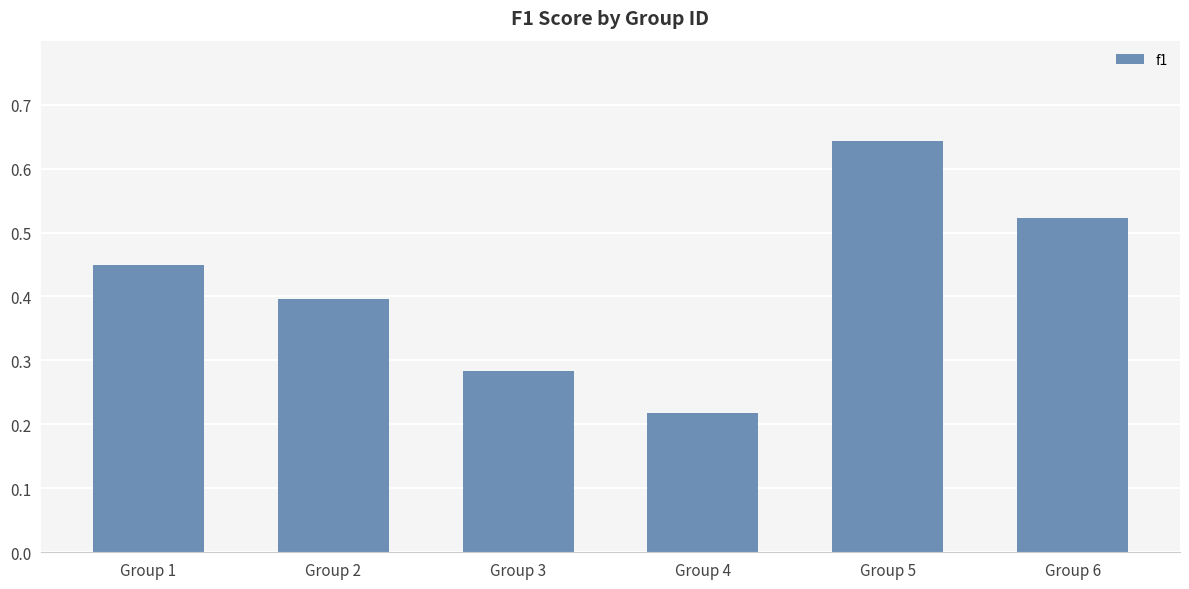

Which category has the highest value across all series?

Group 5